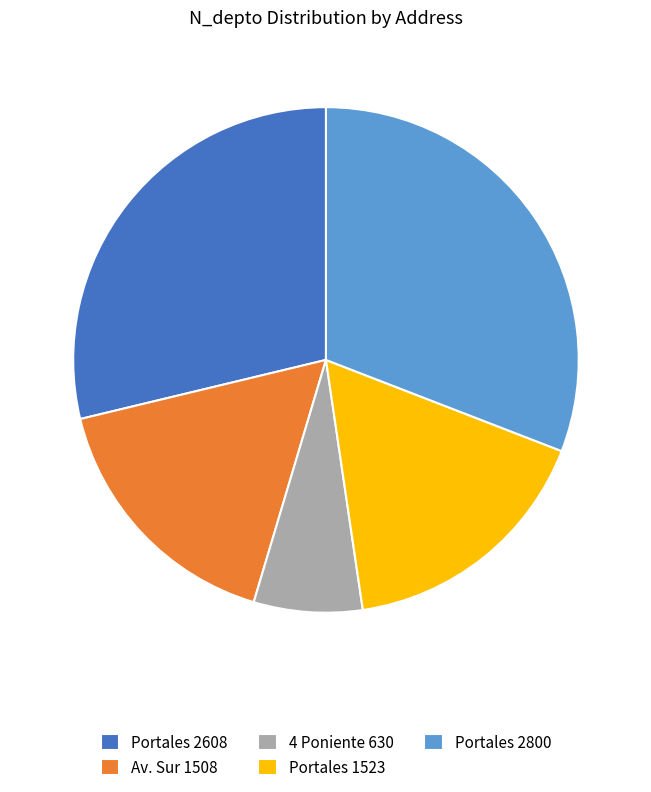

Is the sum of Portales 2608 and Av. Sur 1508 greater than half?

No